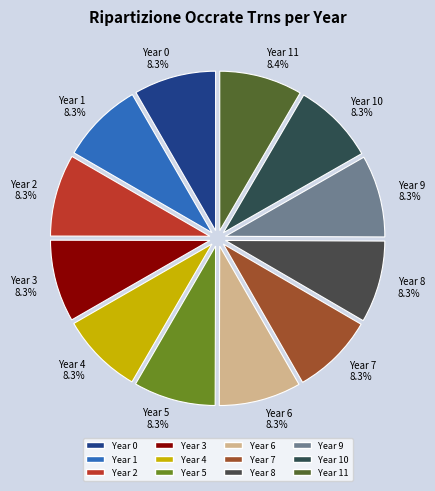

What portion of the pie excludes Year 11?

91.6%